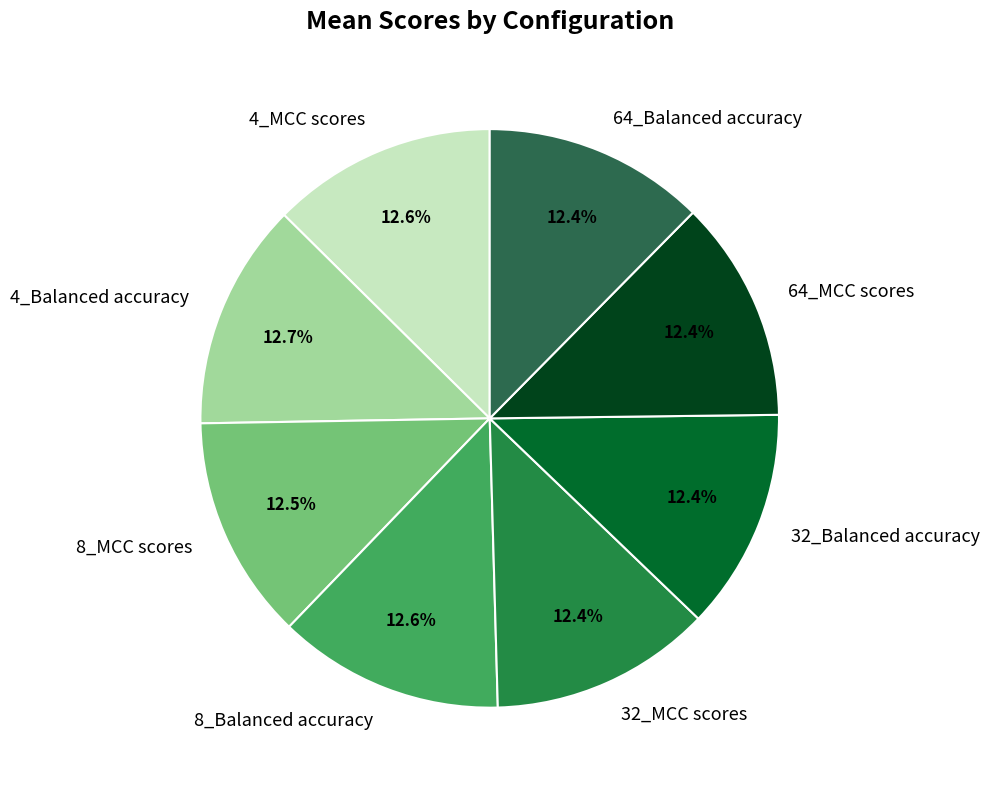

Does 8_Balanced accuracy account for over 50% of the chart?

No